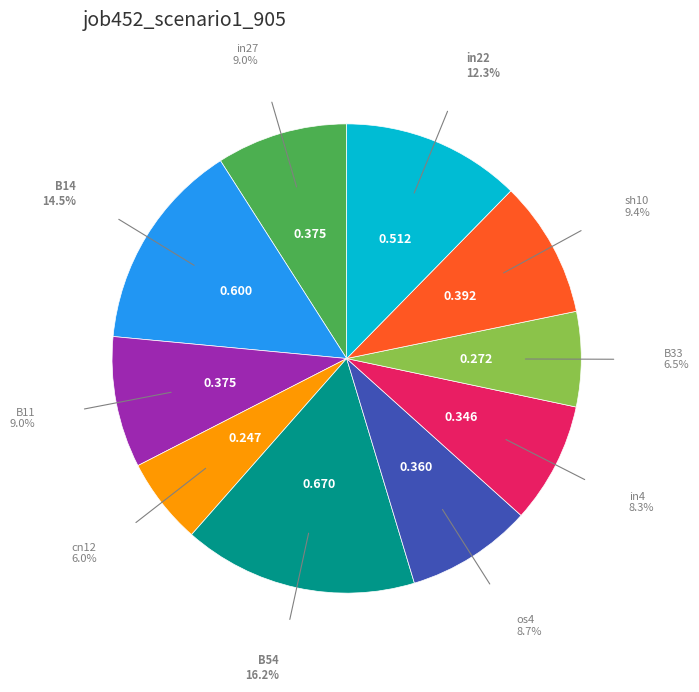

Is there any slice that represents more than half of the pie?

No